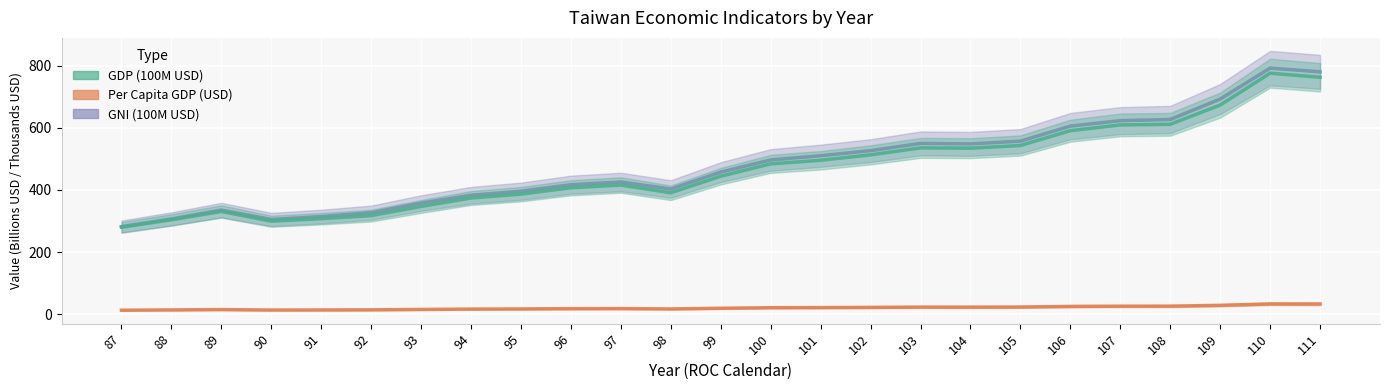

What is the sum of all Per Capita GDP (USD) values?

507.5